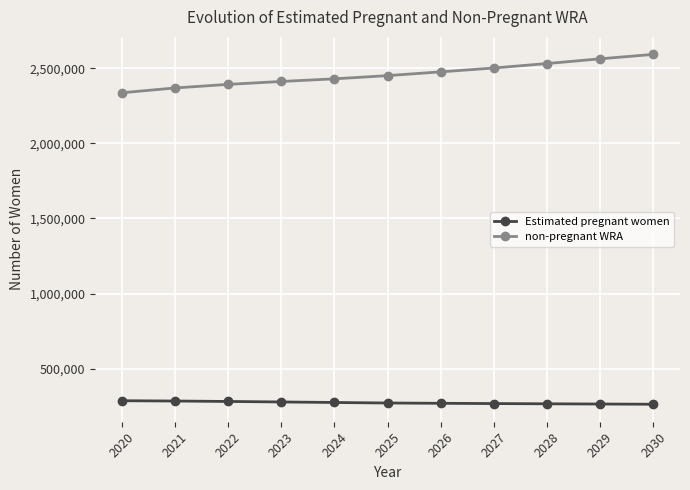

What is the lowest value of the non-pregnant WRA series?

2336276.9